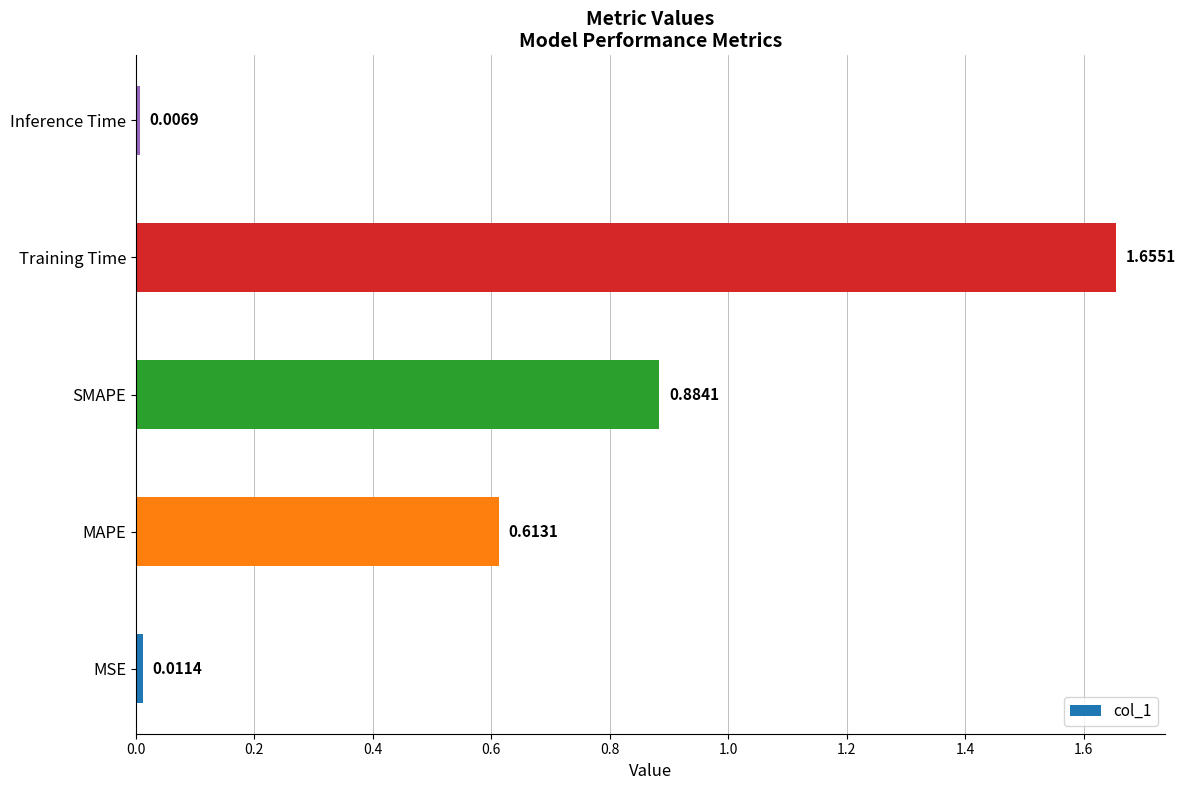

List the labels in order of value, smallest first.

Inference Time, MSE, MAPE, SMAPE, Training Time